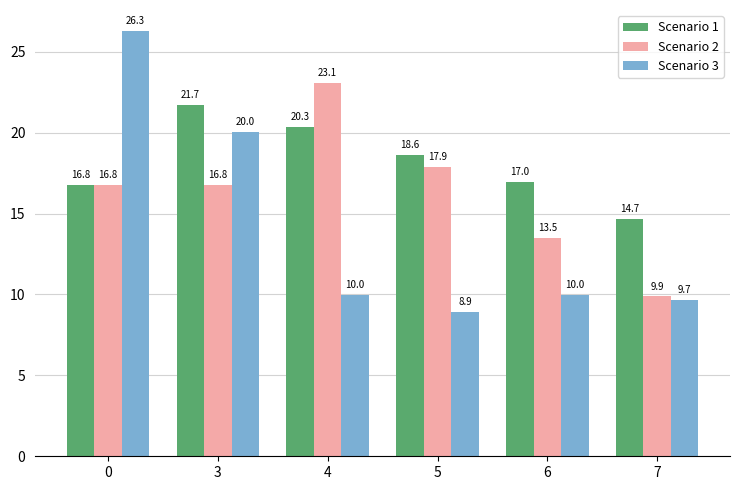

Count the number of data series in this chart.

3